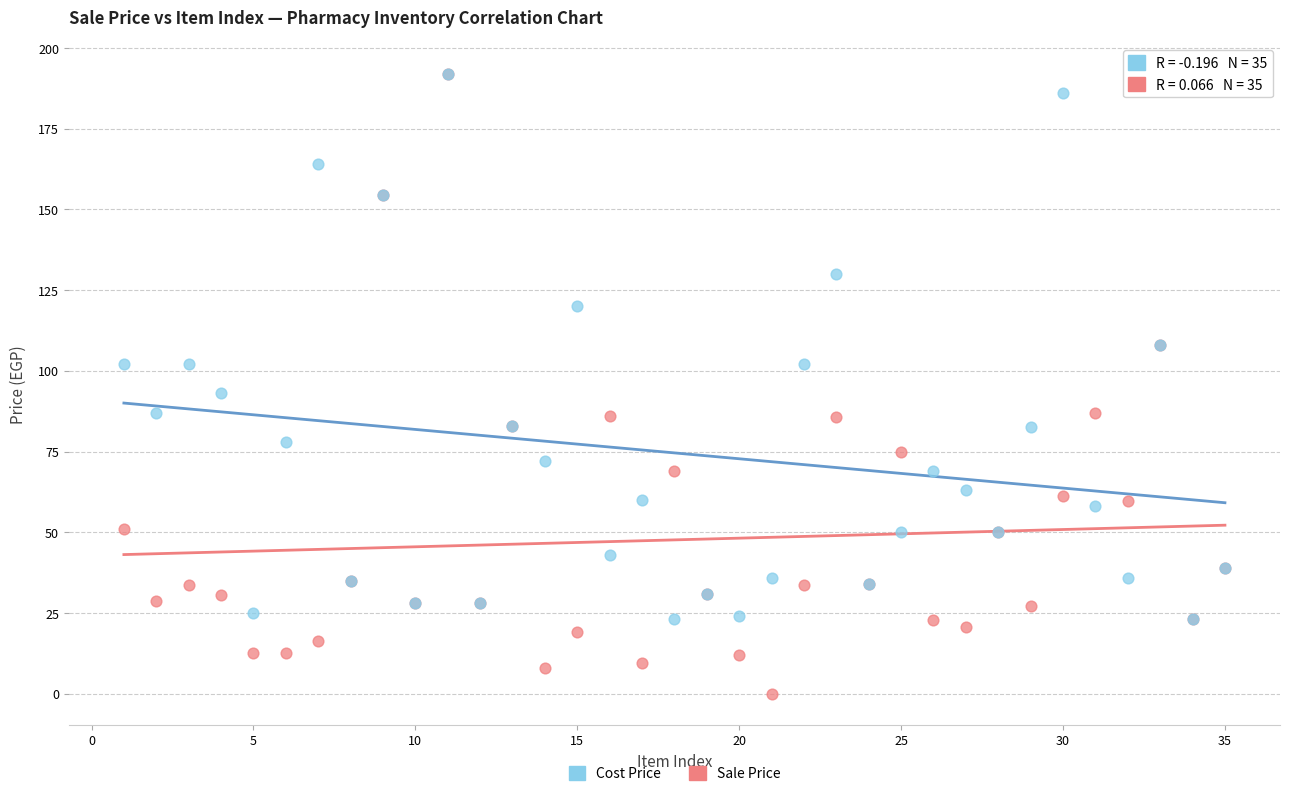

Which series reaches the minimum Y coordinate?

Sale Price